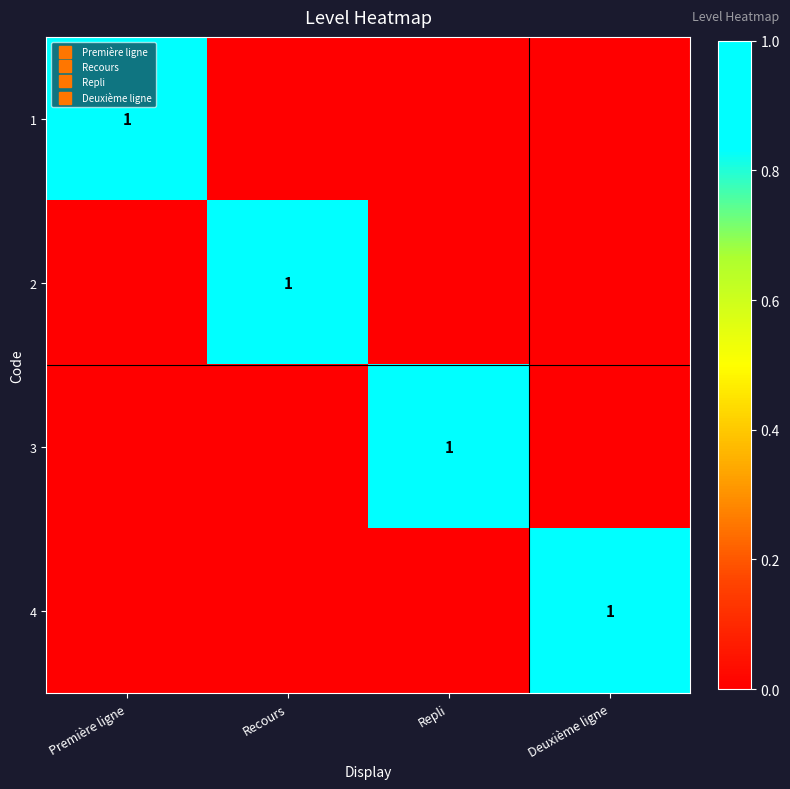

Which has a higher value, Deuxième ligne or Recours?

Deuxième ligne